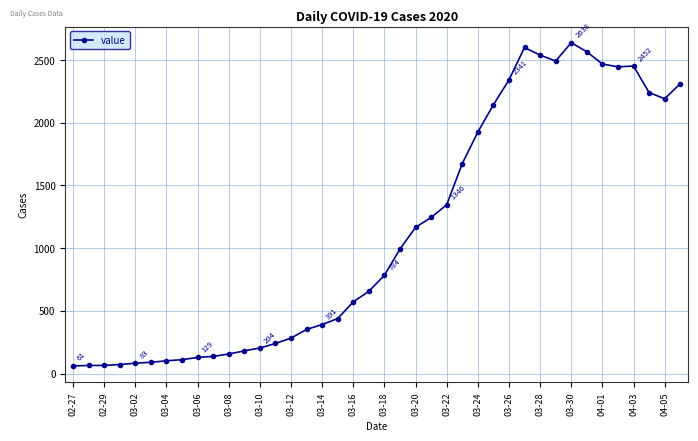

What is the average value?

1124